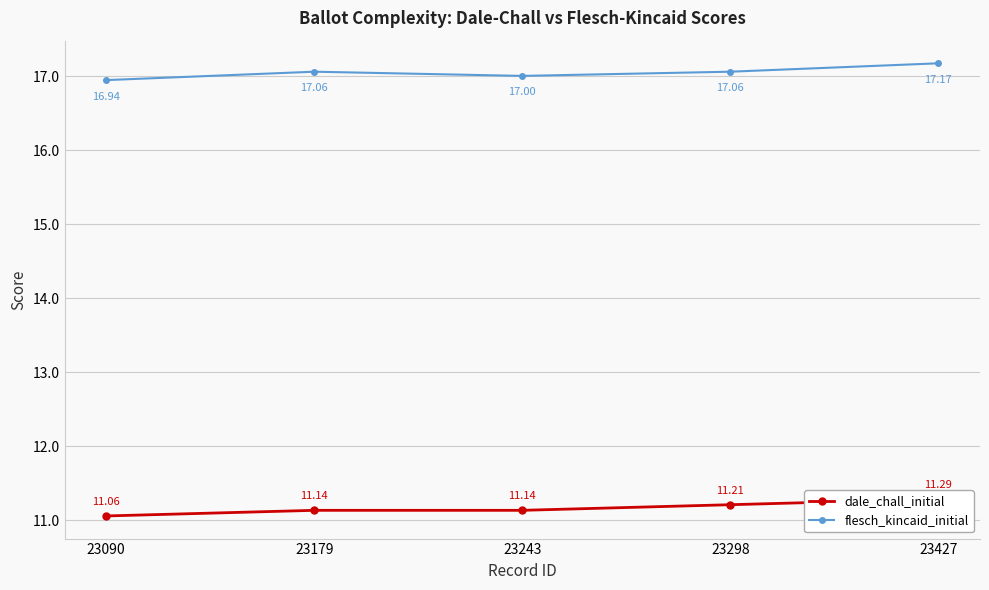

What is the difference between the highest and lowest values at 23090?

5.9